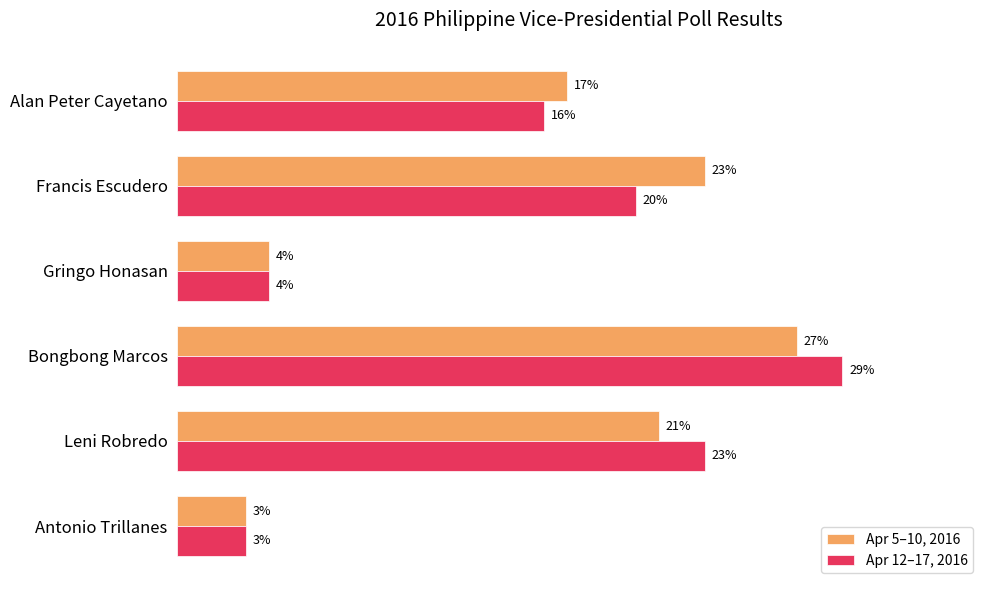

Which category has the lowest value in the Apr 12–17, 2016 series?

Antonio Trillanes